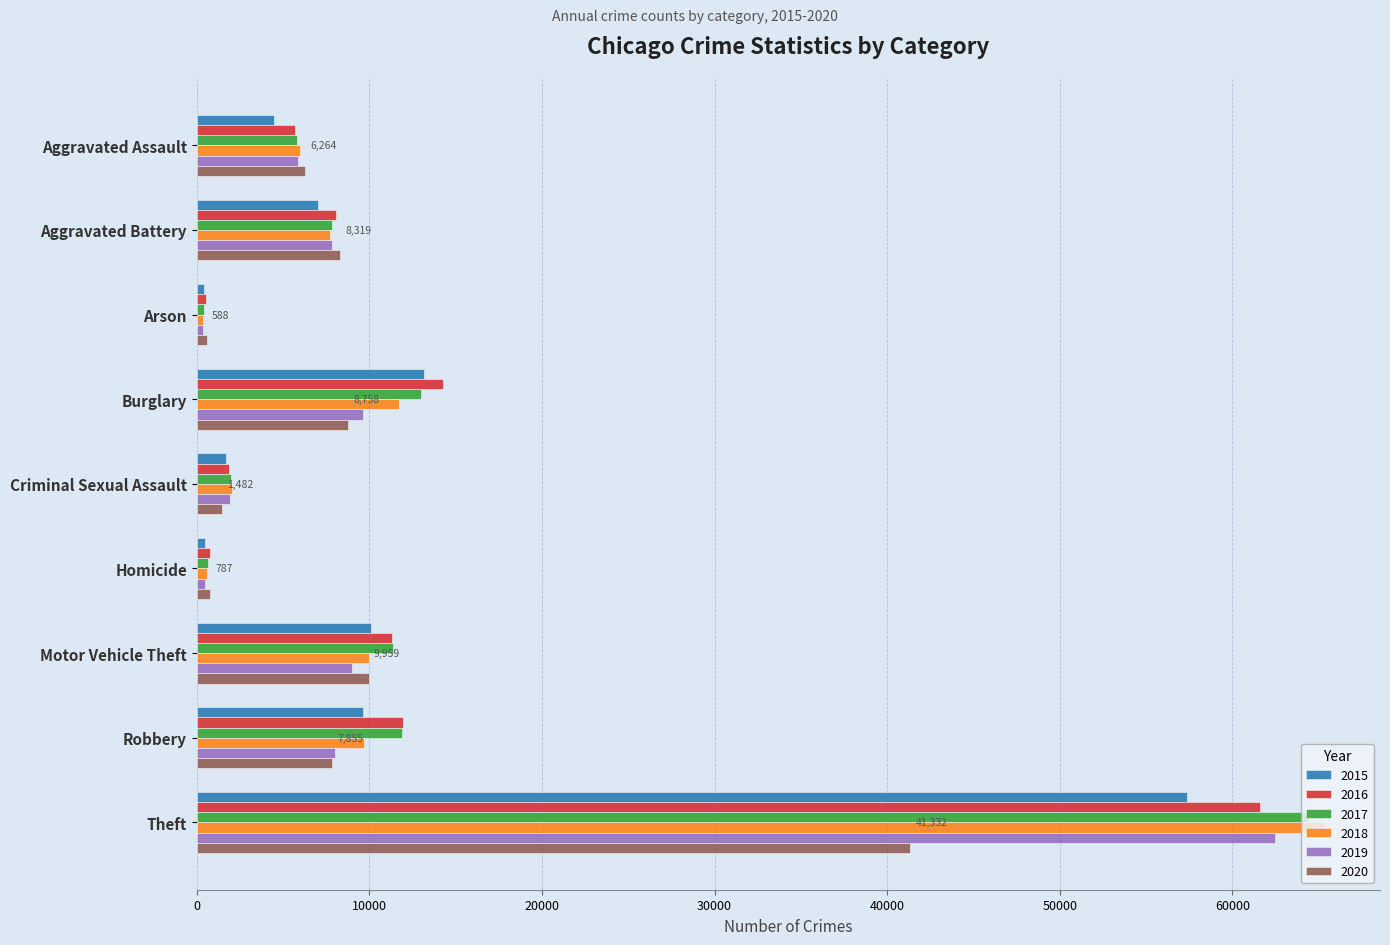

Which series has the largest range (max minus min)?

2018